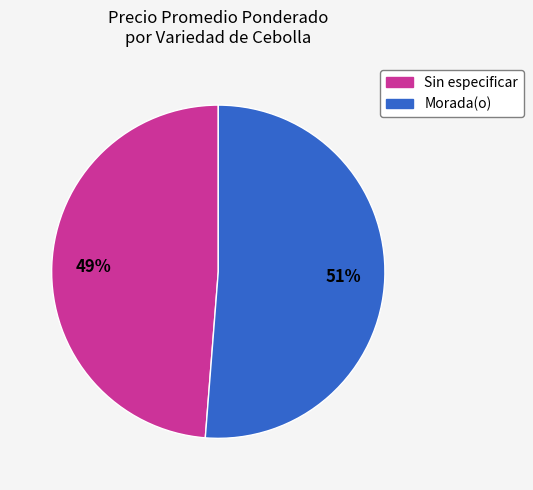

Do Morada(o) and Sin especificar together represent more than half of the pie?

Yes